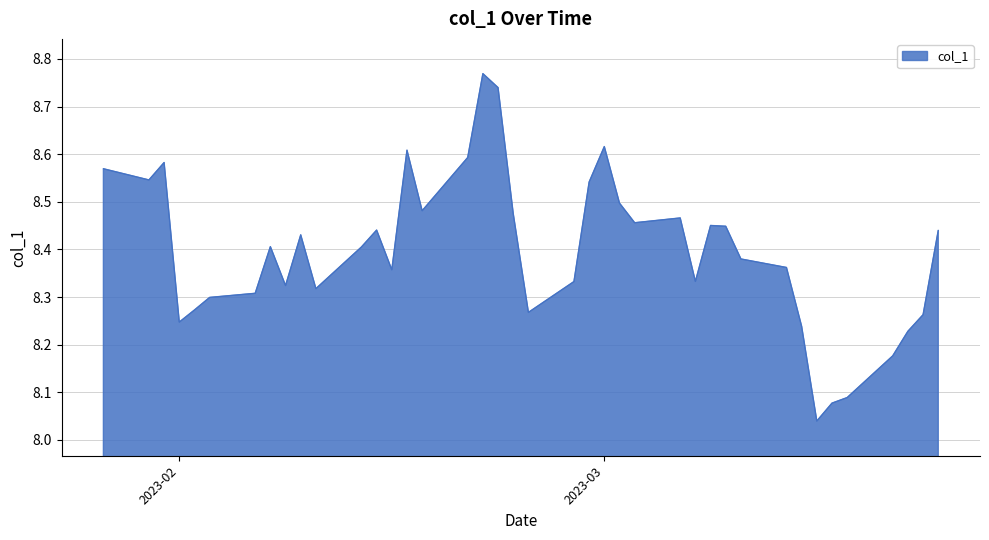

What is the difference between the maximum and minimum values?

0.7